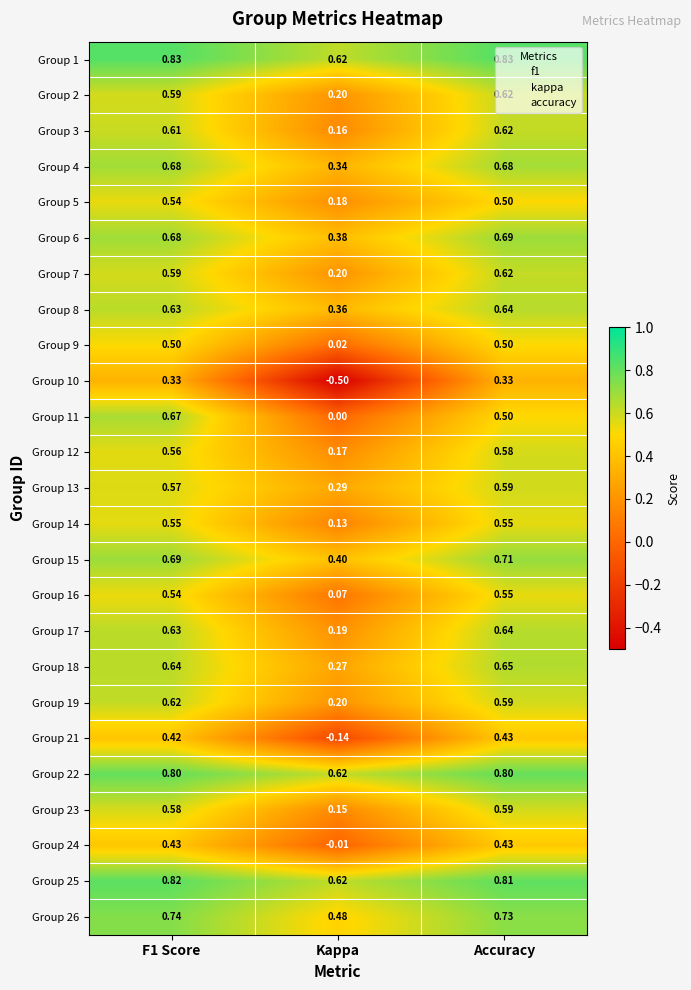

At which category does the chart reach its minimum across all series?

Kappa